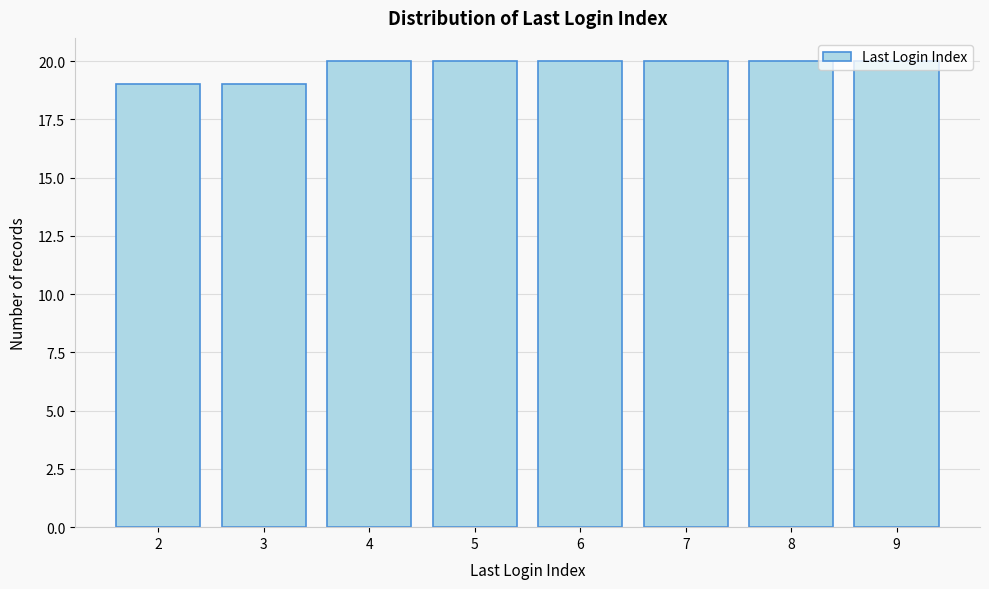

Which has a higher value, 2 or 8?

8